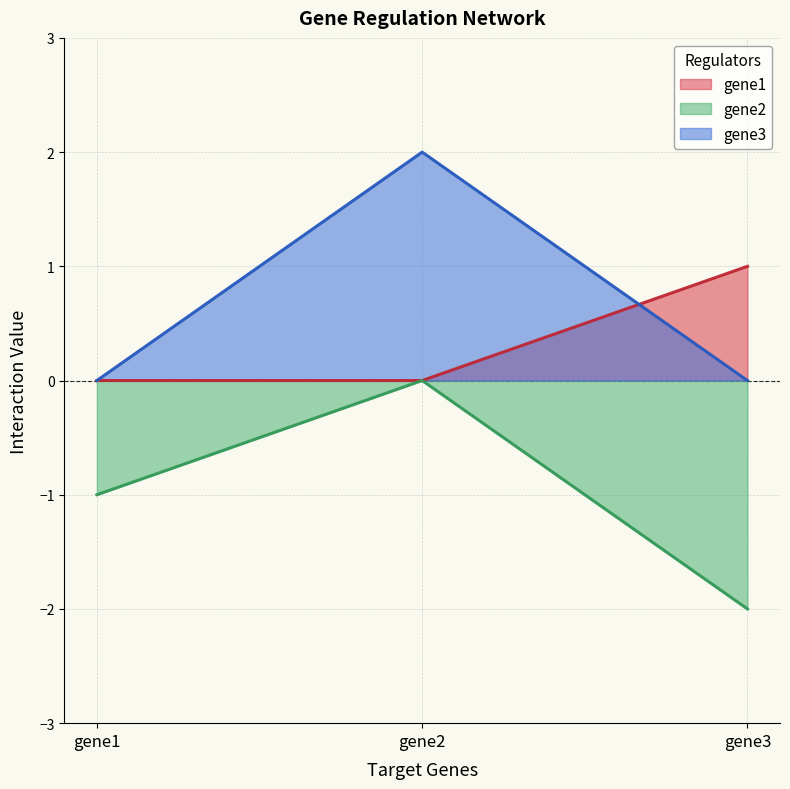

Reading left to right, what are all the values shown in this chart?

gene1: 0	0	1
gene2: -1	0	-2
gene3: 0	2	0